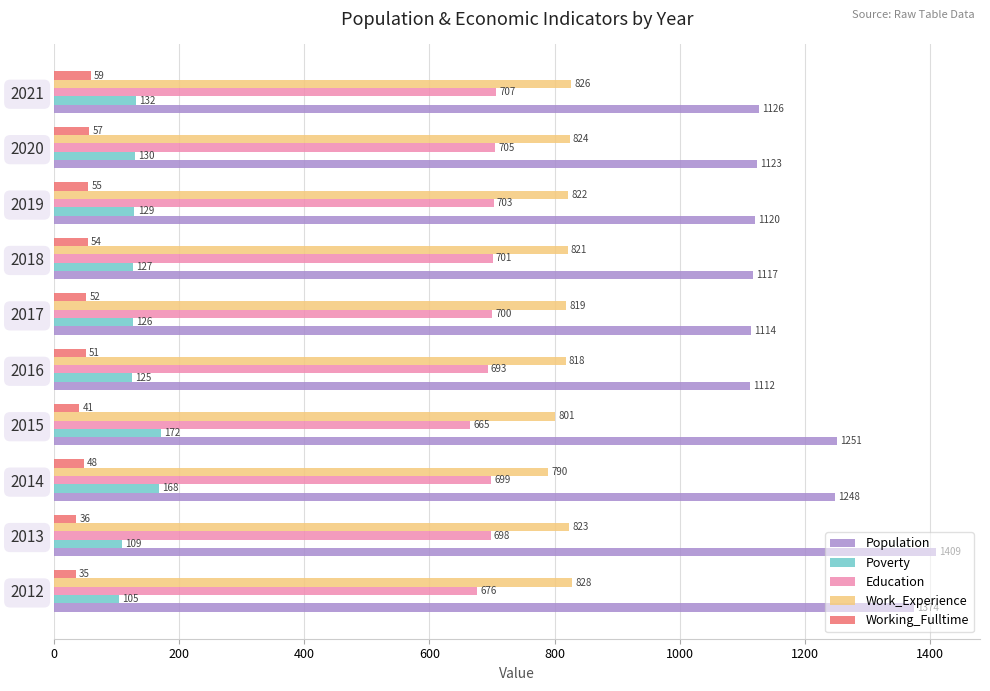

At 2018, list the series in order from smallest to largest.

Working_Fulltime, Poverty, Education, Work_Experience, Population